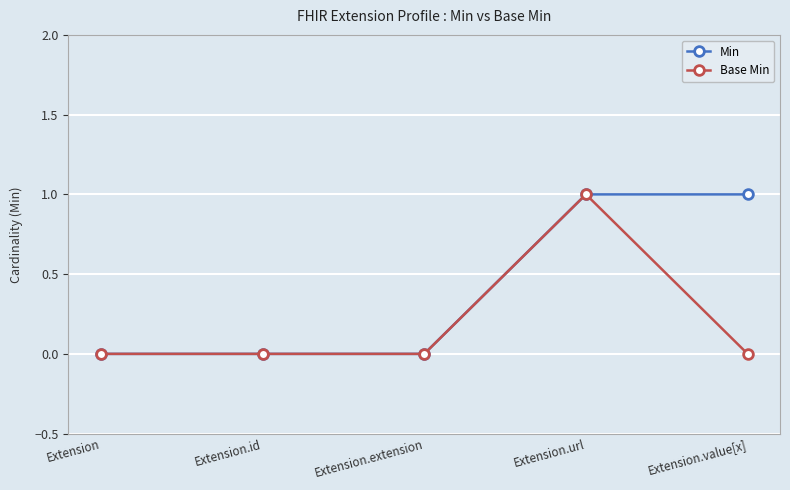

Rank the series by their average value, from lowest to highest.

Base Min, Min